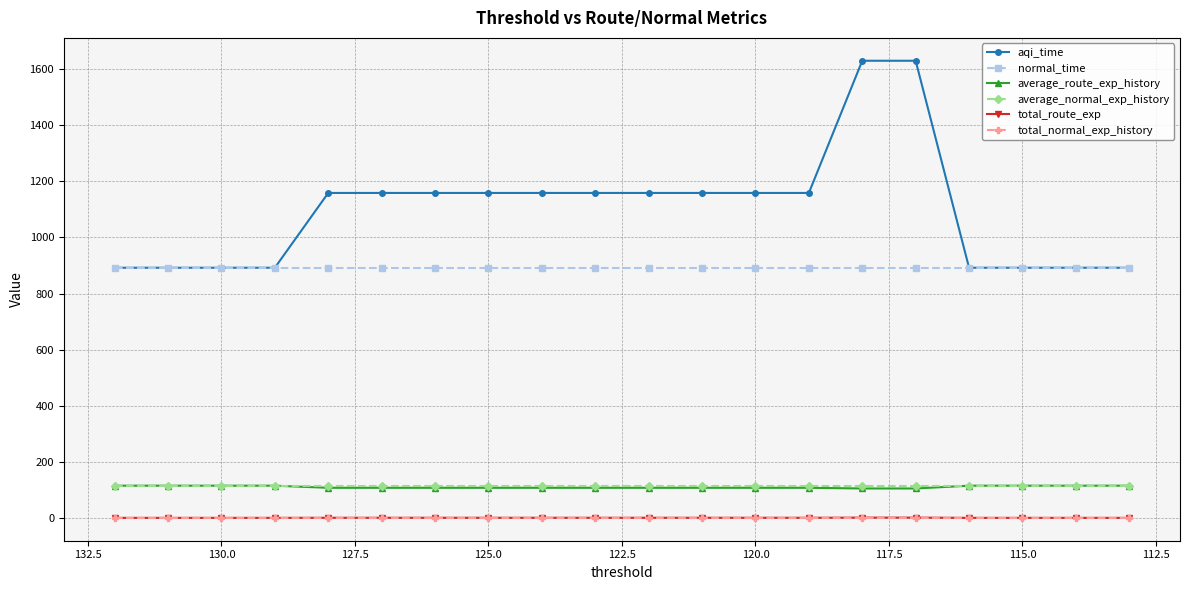

What is the difference between the maximum and minimum values in the average_route_exp_history series?

9.9